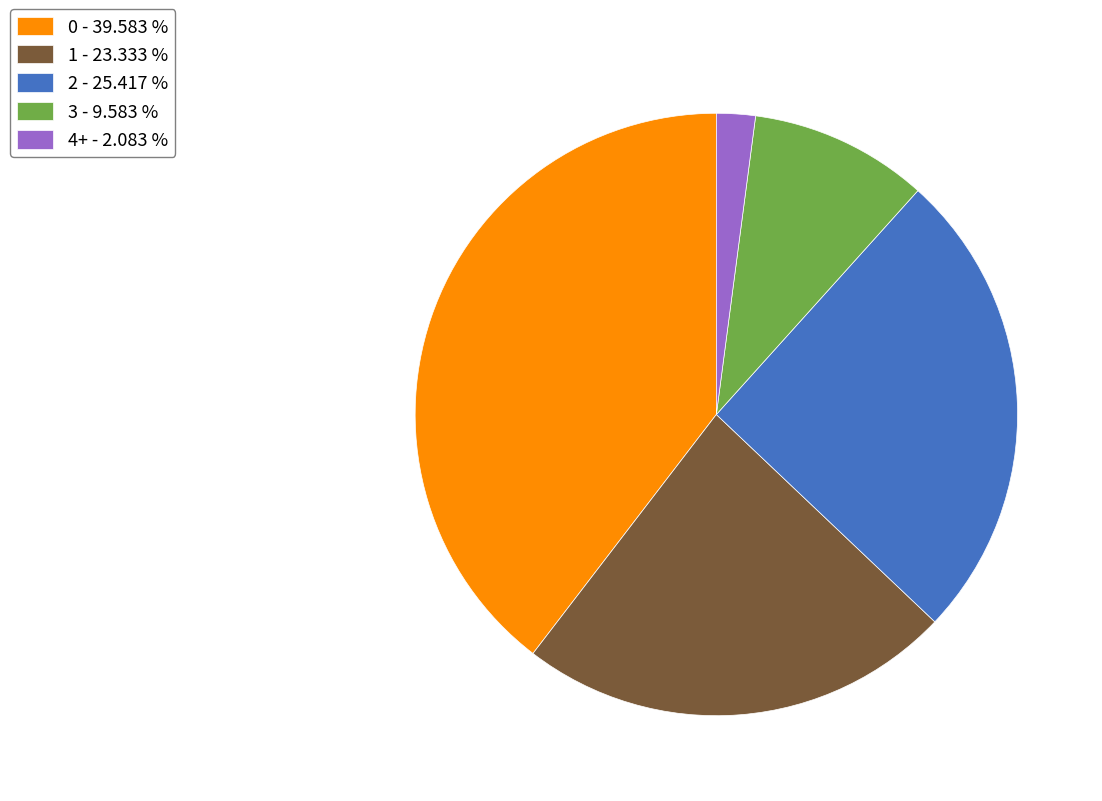

What is the ratio of the value at 1 - 23.333 % to the value at 2 - 25.417 %?

0.9